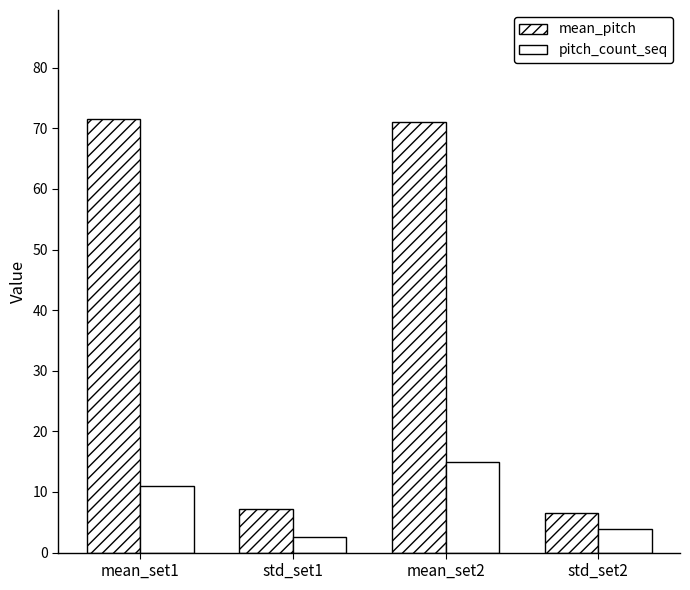

Is the value of pitch_count_seq at mean_set1 greater than the value of mean_pitch at std_set1?

Yes